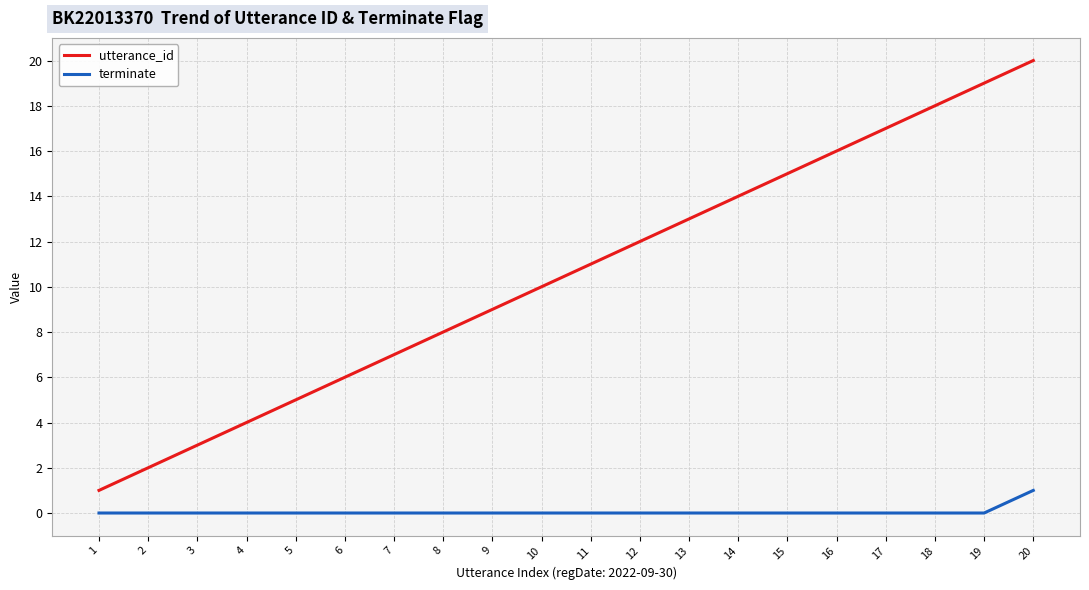

The value of terminate at 4 is 1. True or false?

False